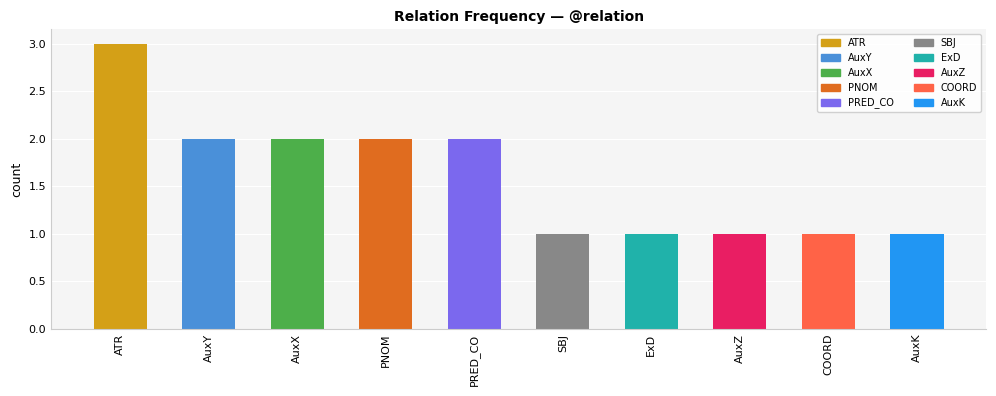

What position from the right is PNOM?

7